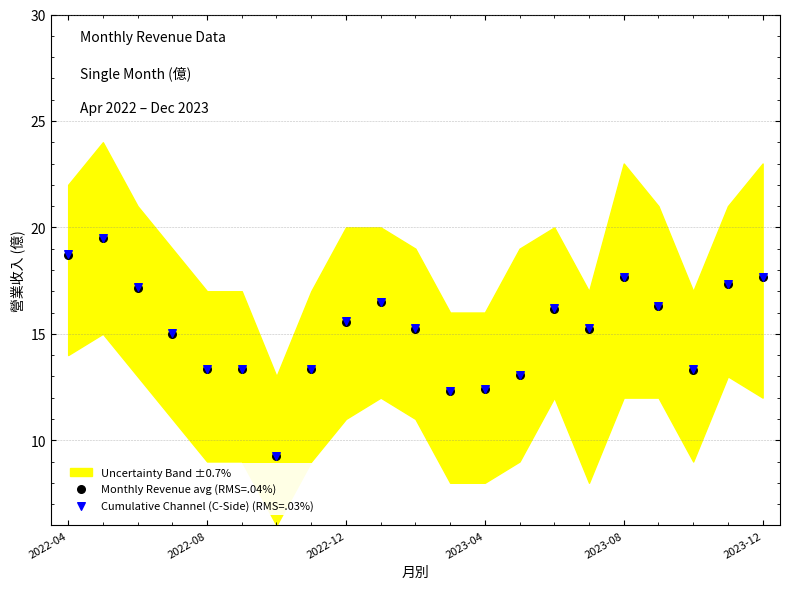

Which series reaches the minimum Y coordinate?

Monthly Revenue avg (RMS=.04%)